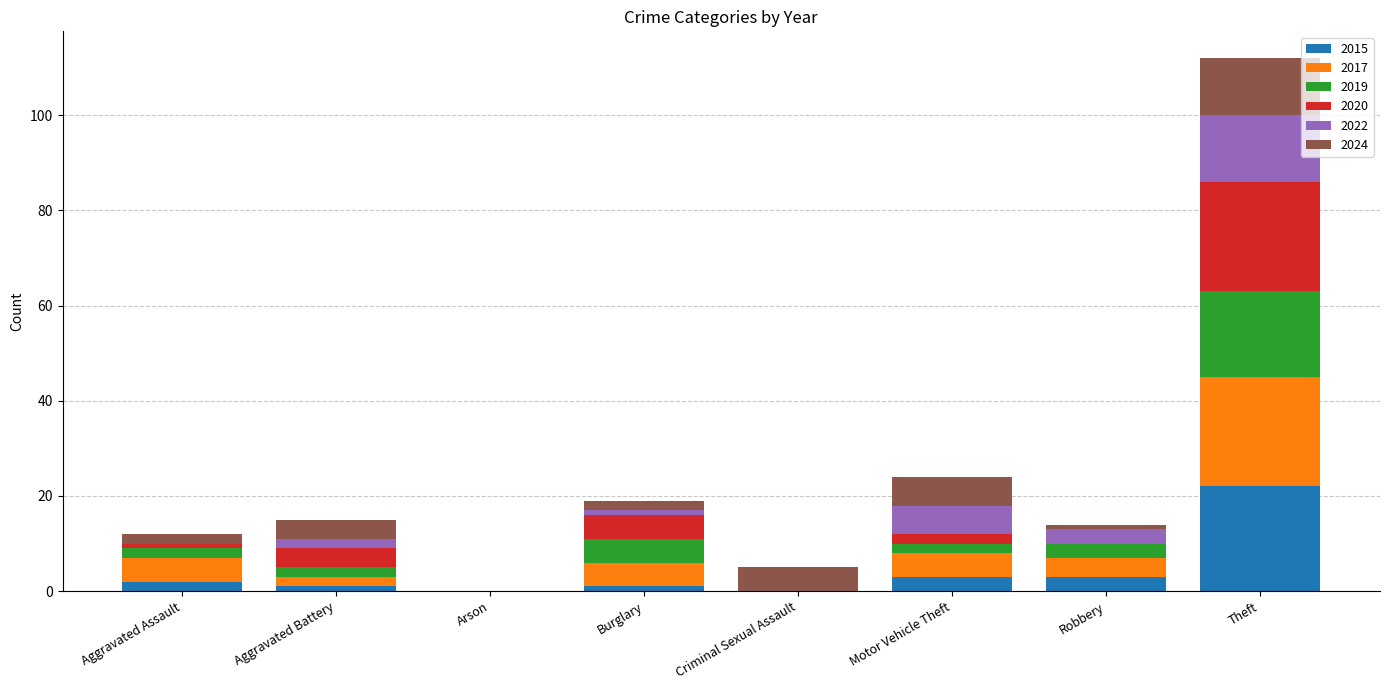

At which category is the sum across all series the highest?

Theft